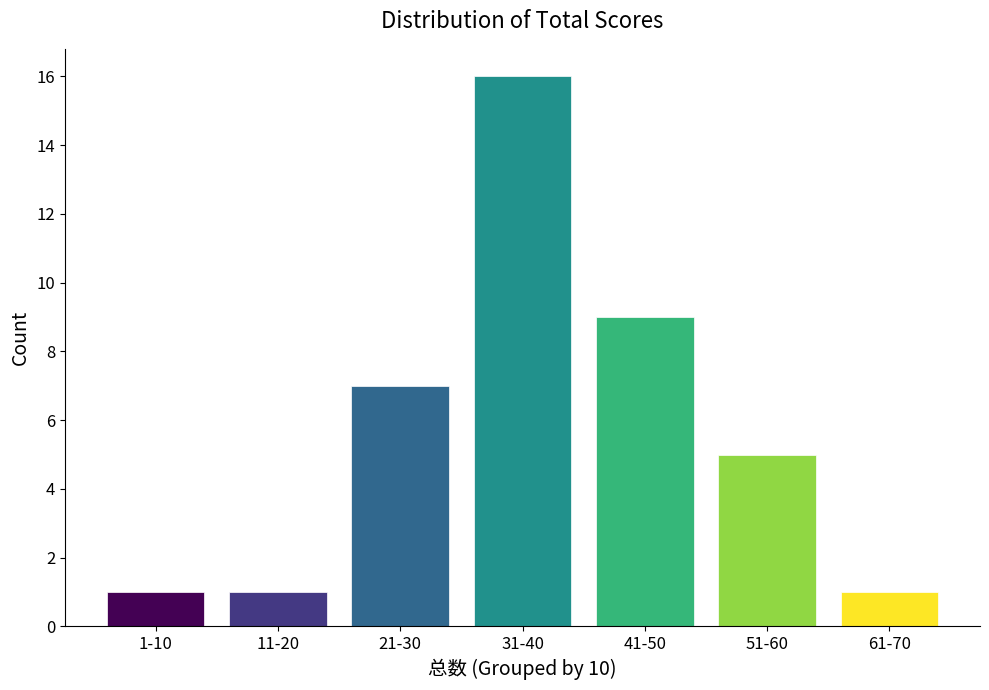

Reading left to right, extract all data points from this chart.

1-10=1	11-20=1	21-30=7	31-40=16	41-50=9	51-60=5	61-70=1